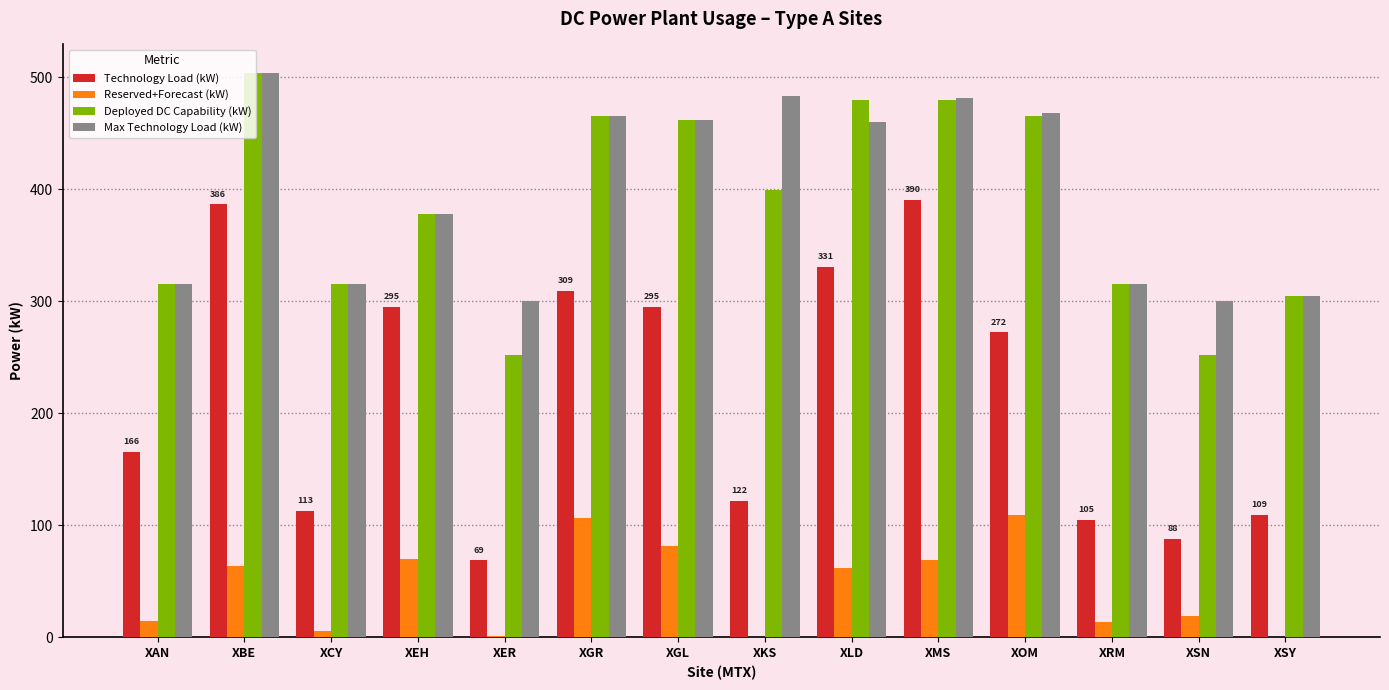

Where does the Max Technology Load (kW) series first go above 460?

XBE